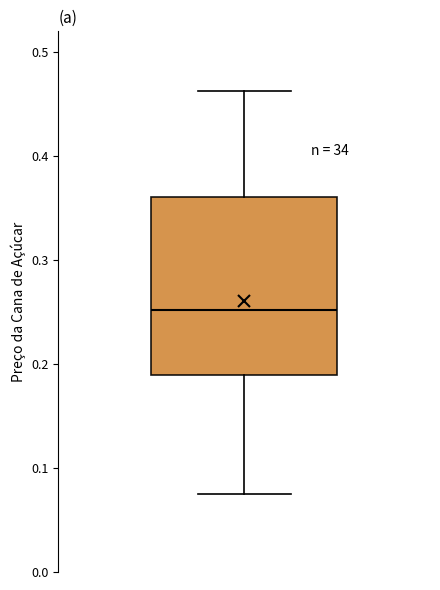

Where is the lower edge of the box on the y-axis? The values are not printed on the chart, so give them approximately, as read against the axis.

0.19